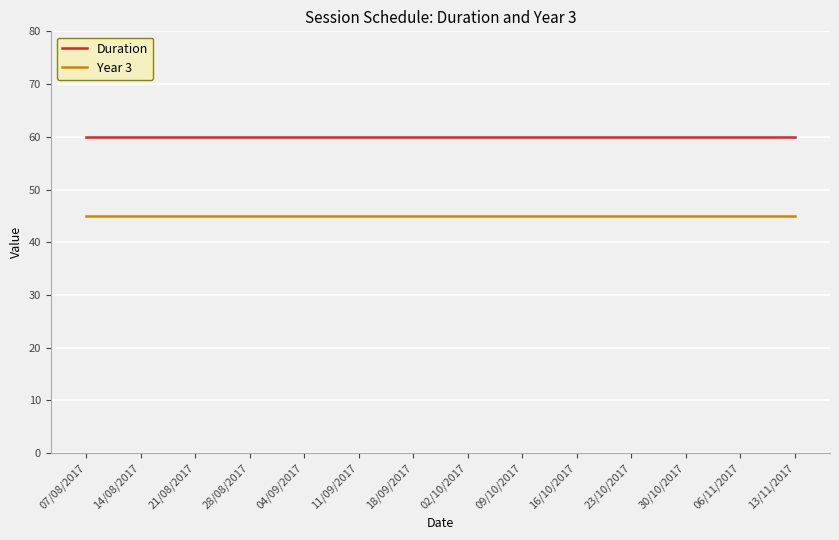

List the series in order of their peak value, lowest first.

Year 3, Duration